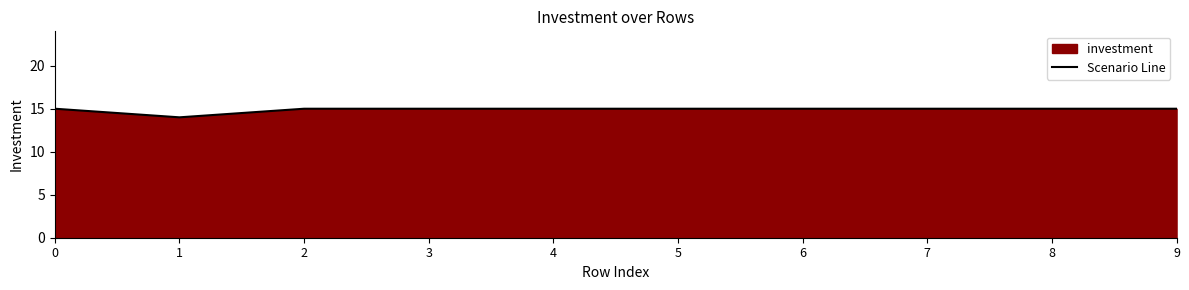

Which has a higher value, 8 or 0?

8